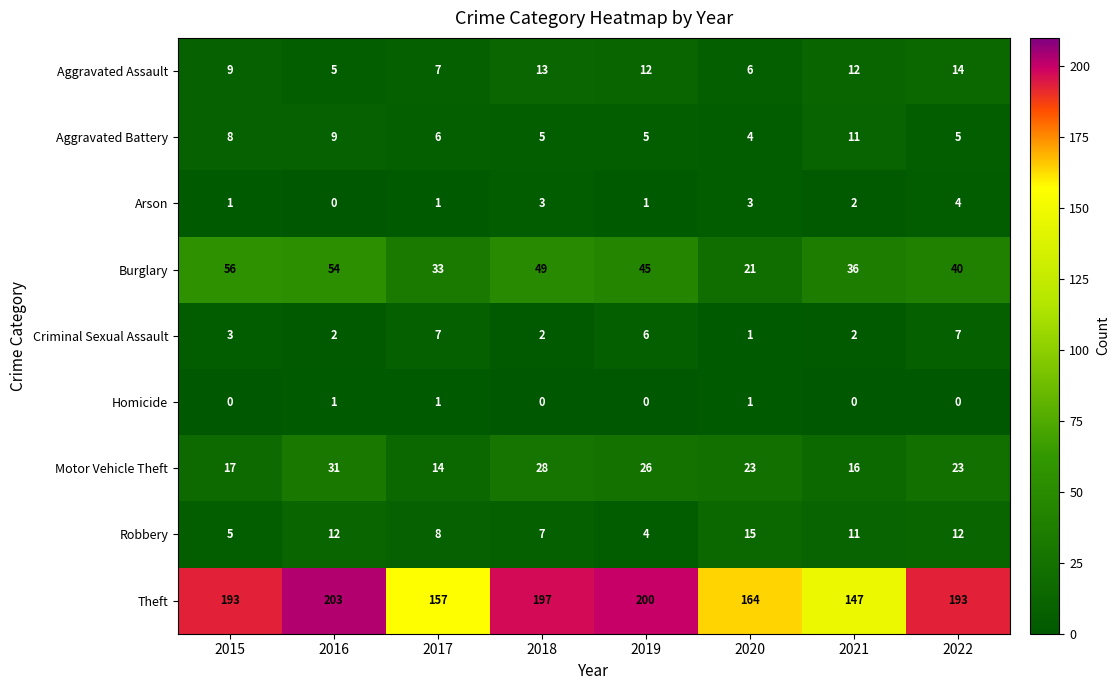

Rank the series at 2016 from highest to lowest value.

Theft, Burglary, Motor Vehicle Theft, Robbery, Aggravated Battery, Aggravated Assault, Criminal Sexual Assault, Homicide, Arson